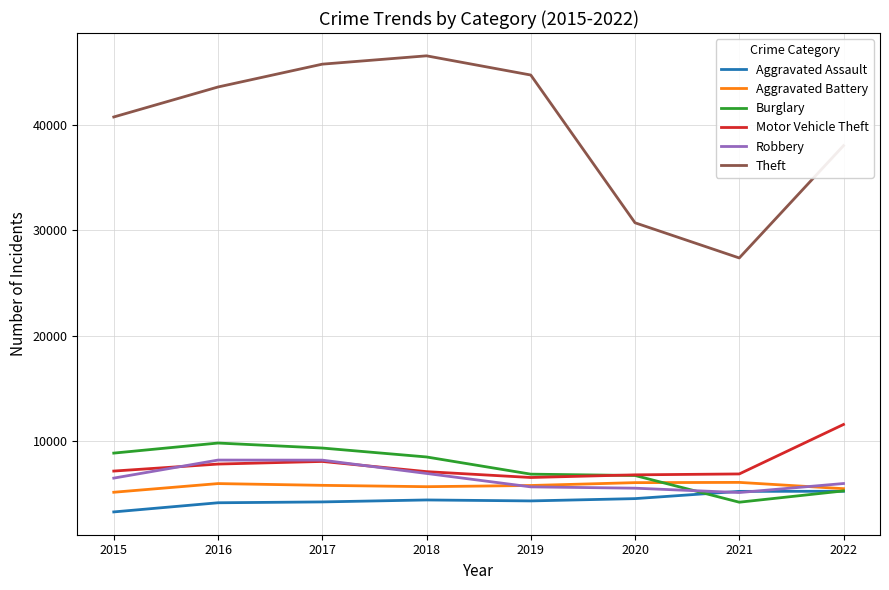

The value of Aggravated Assault at 2019 is 4307. True or false?

True